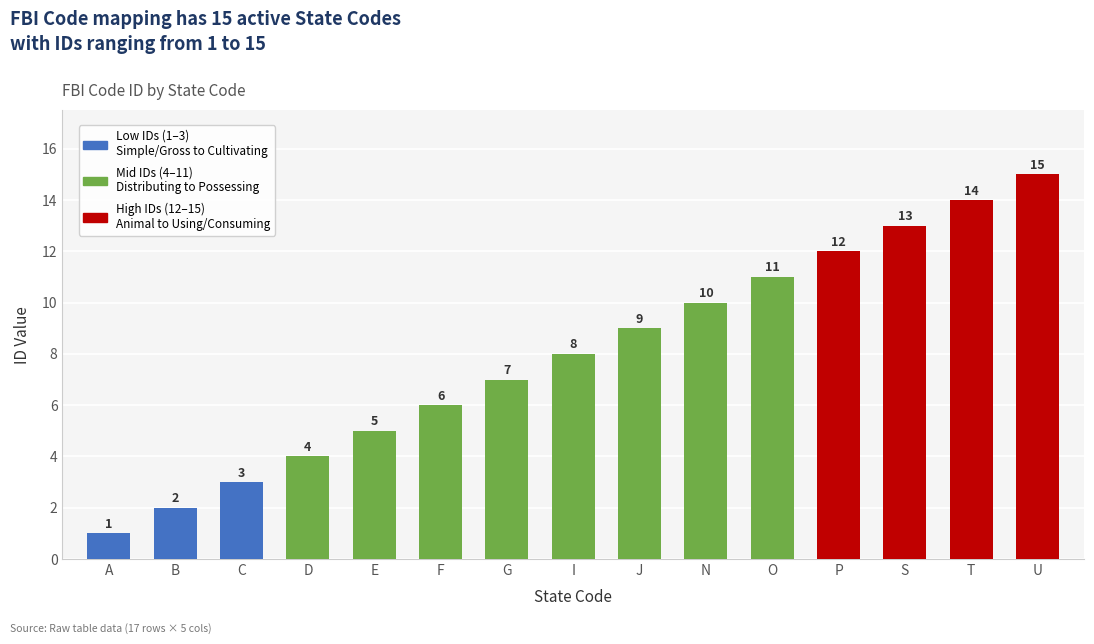

The value at J is 9. True or false?

True